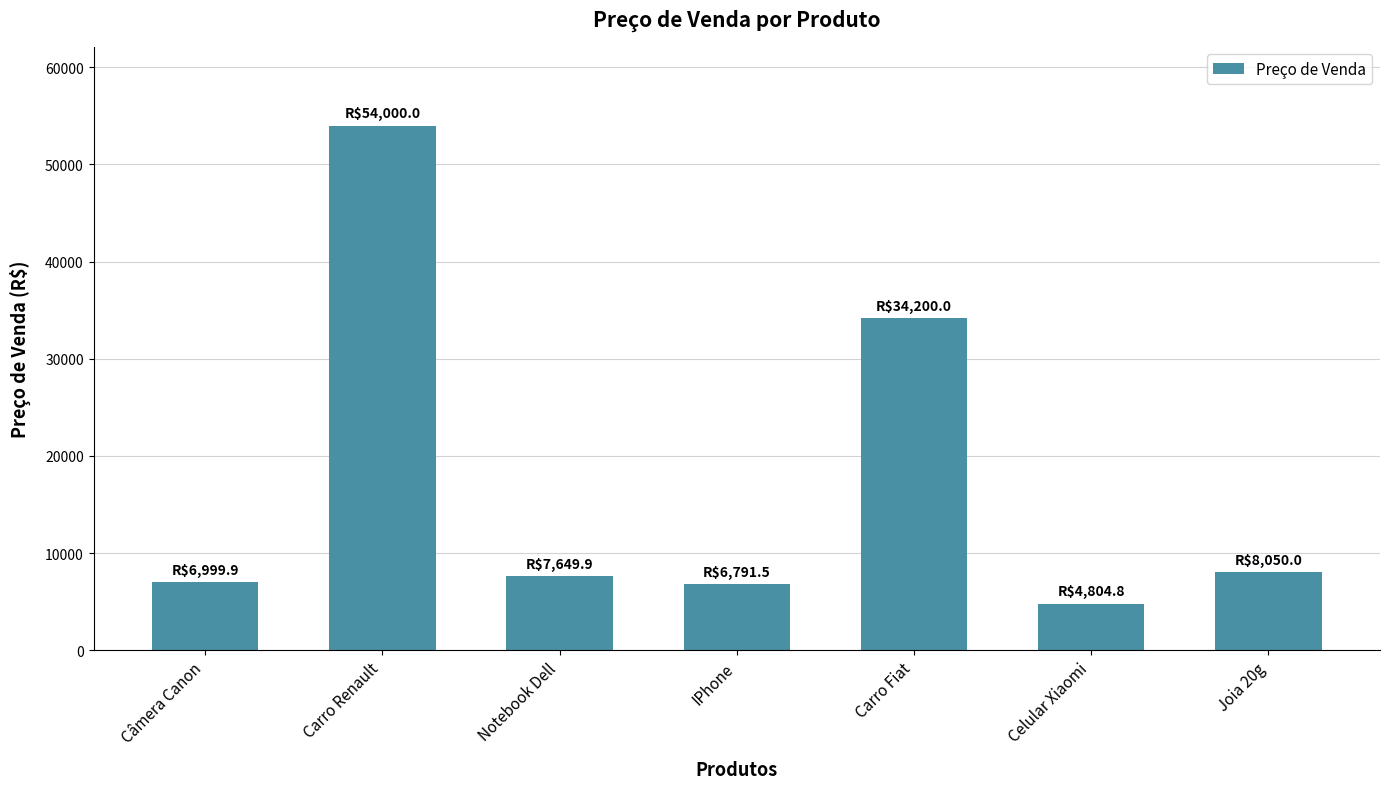

What position from the right is Notebook Dell?

5